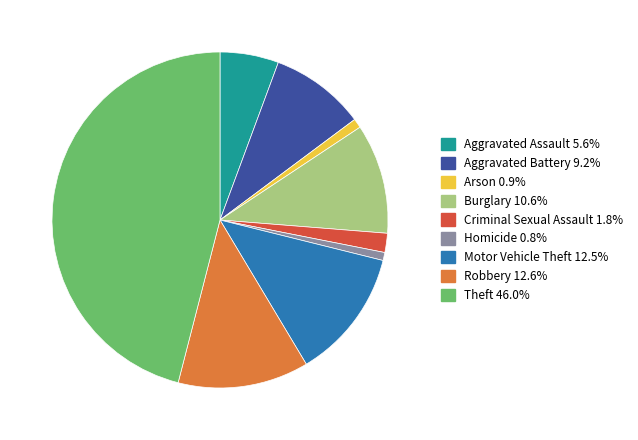

What is the largest slice in the pie chart?

Theft